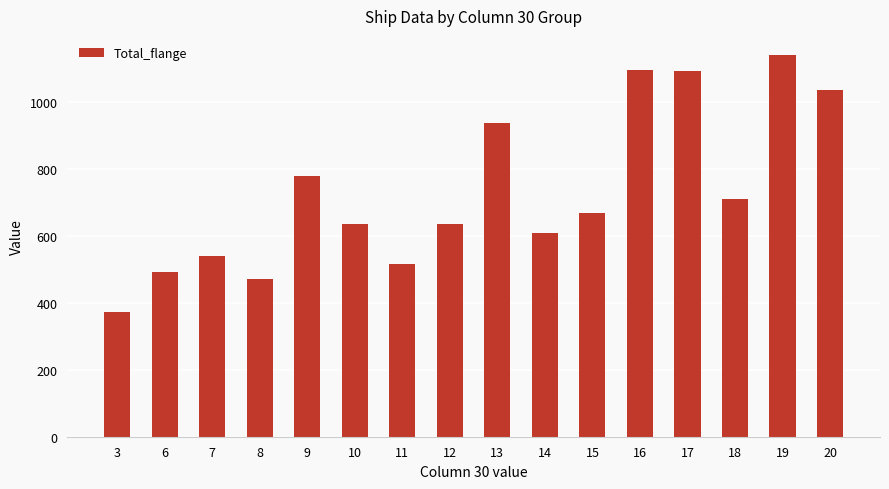

At which label does the data first exceed 670?

9